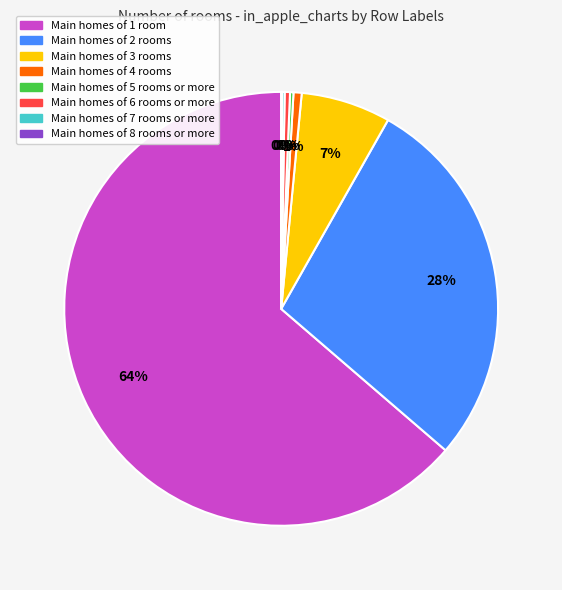

Is there any slice that represents more than half of the pie?

Yes